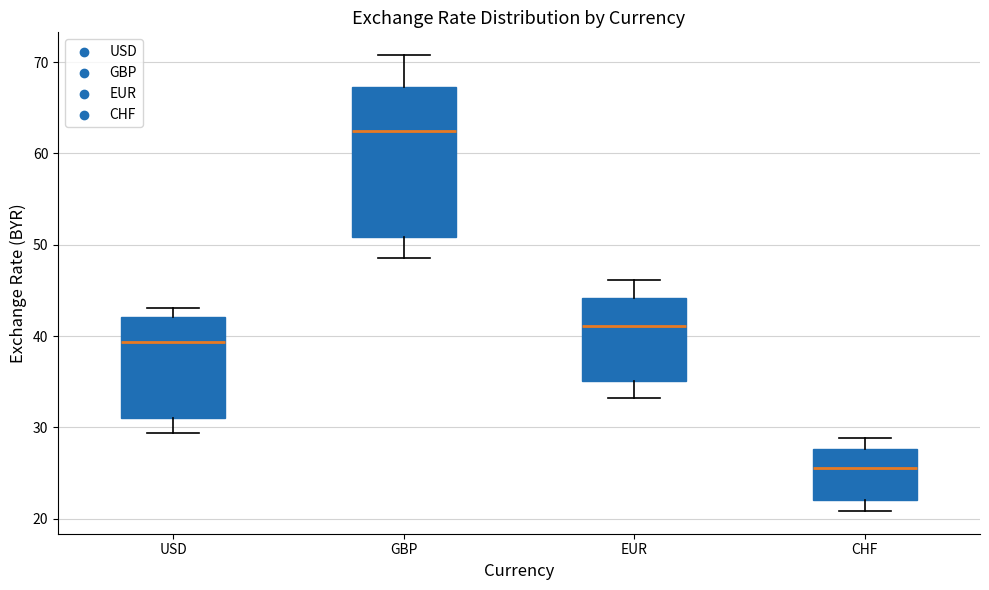

Which box is the tallest, from its lower edge to its upper edge?

GBP